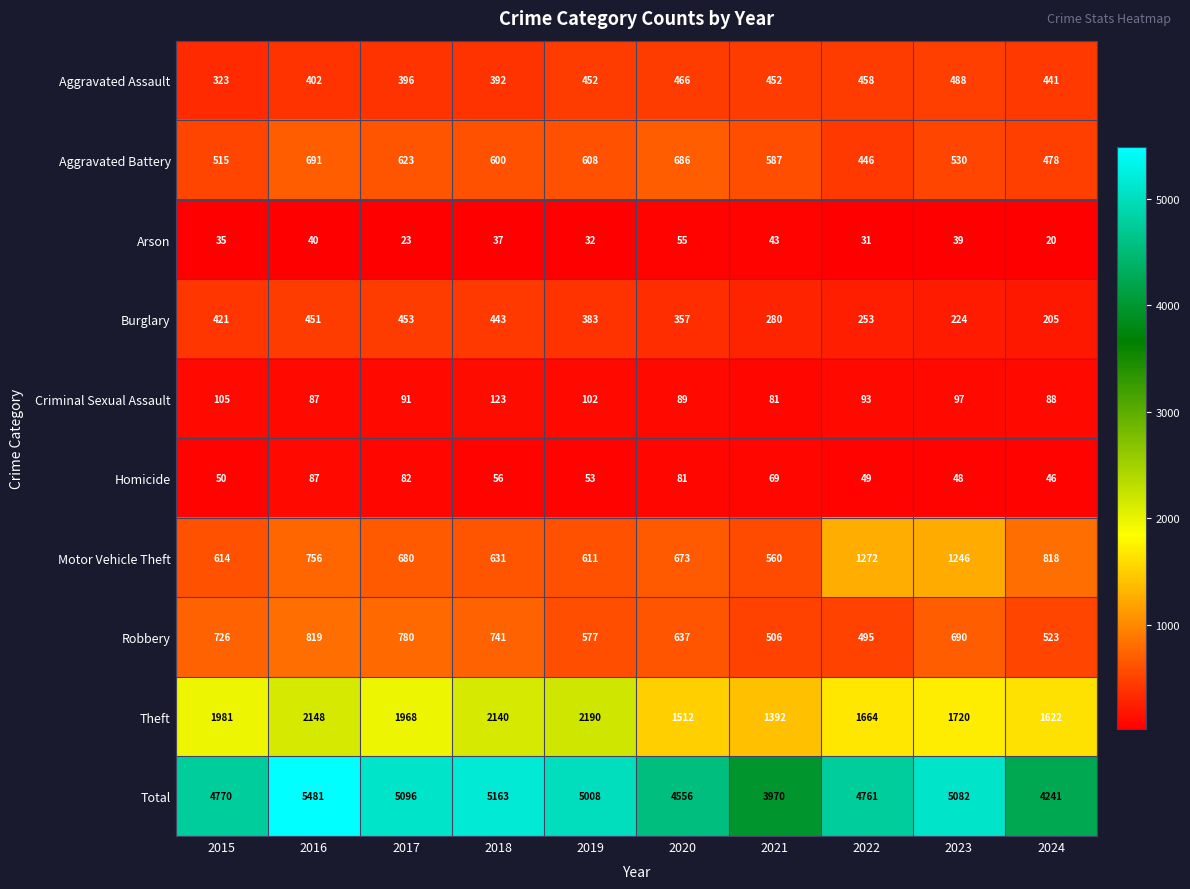

What value does the Theft series have at 2023?

1720